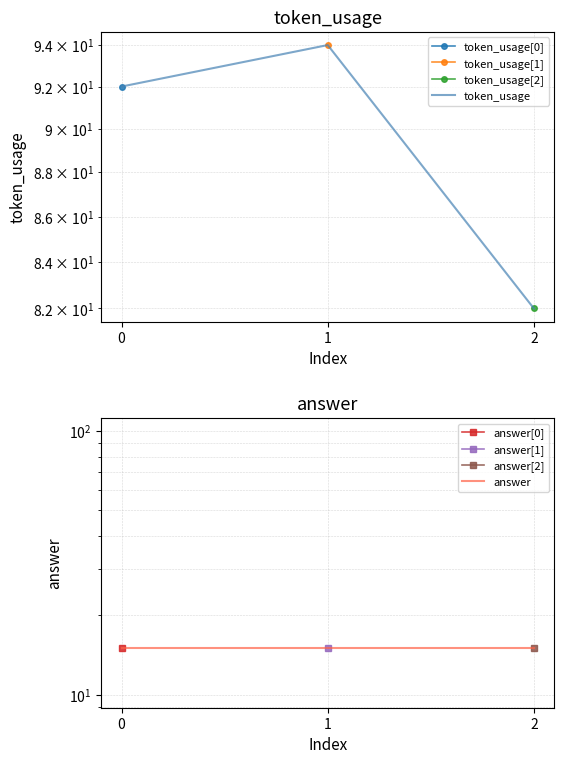

What is the spread (max minus min) of values at 0?

77